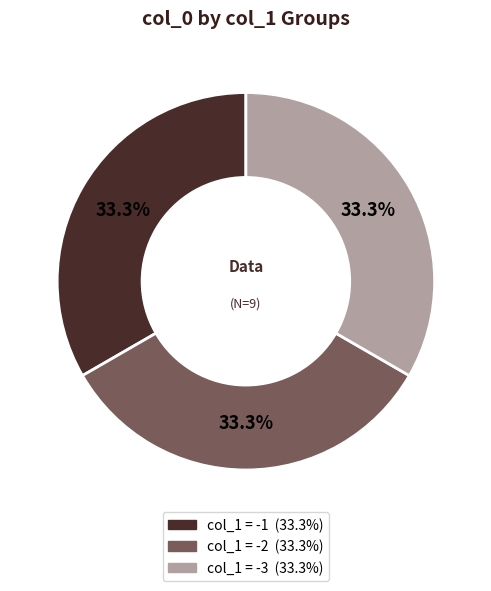

Does any single category account for the majority?

No